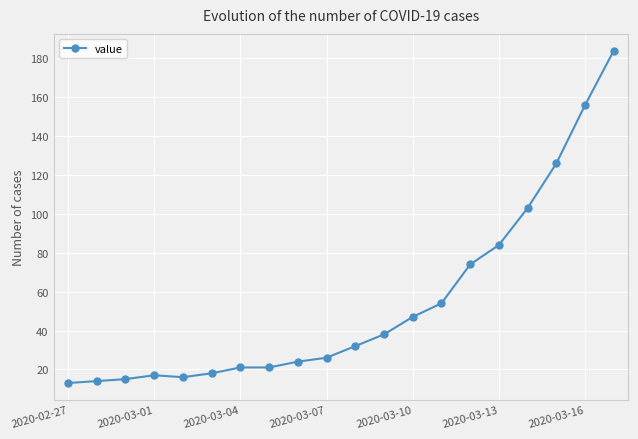

What is the average value?

54